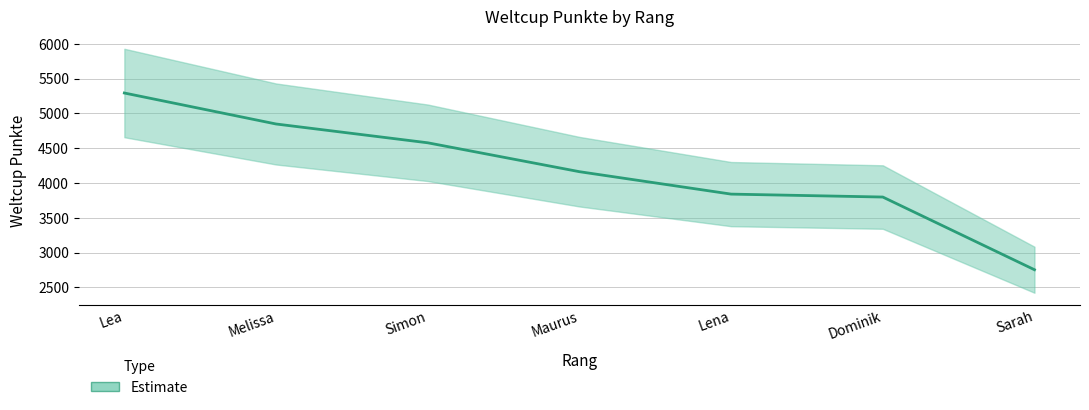

How many lines are shown in the chart?

1